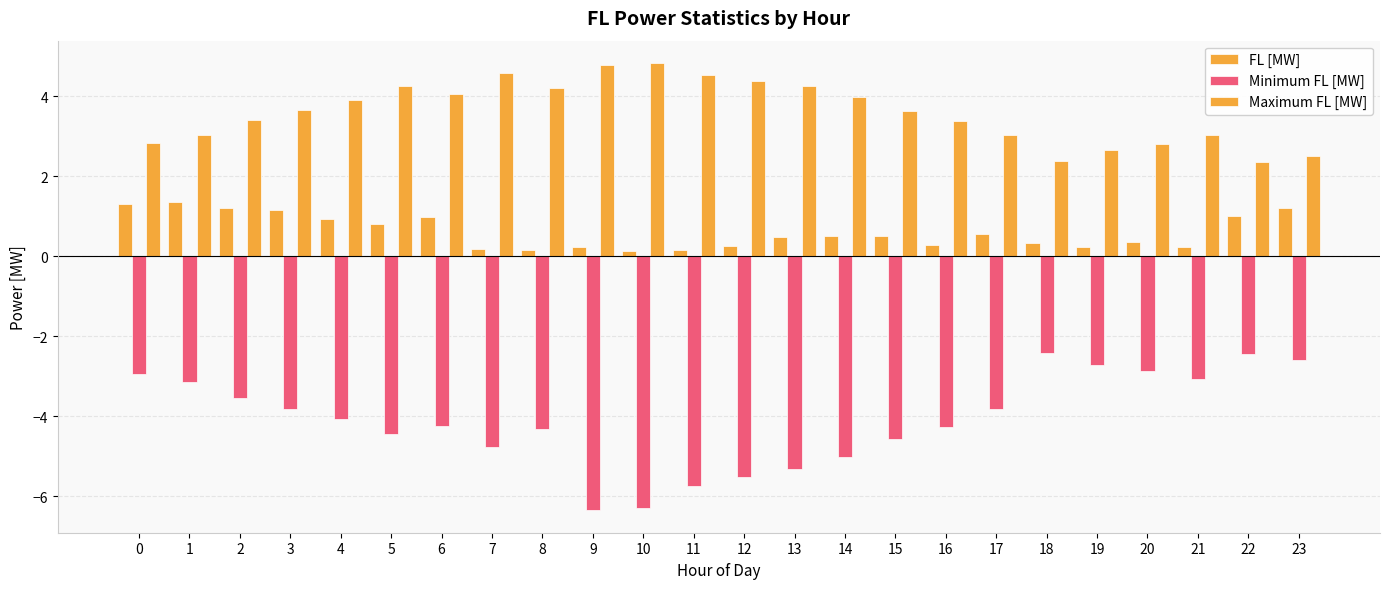

How many bars are there in total?

72